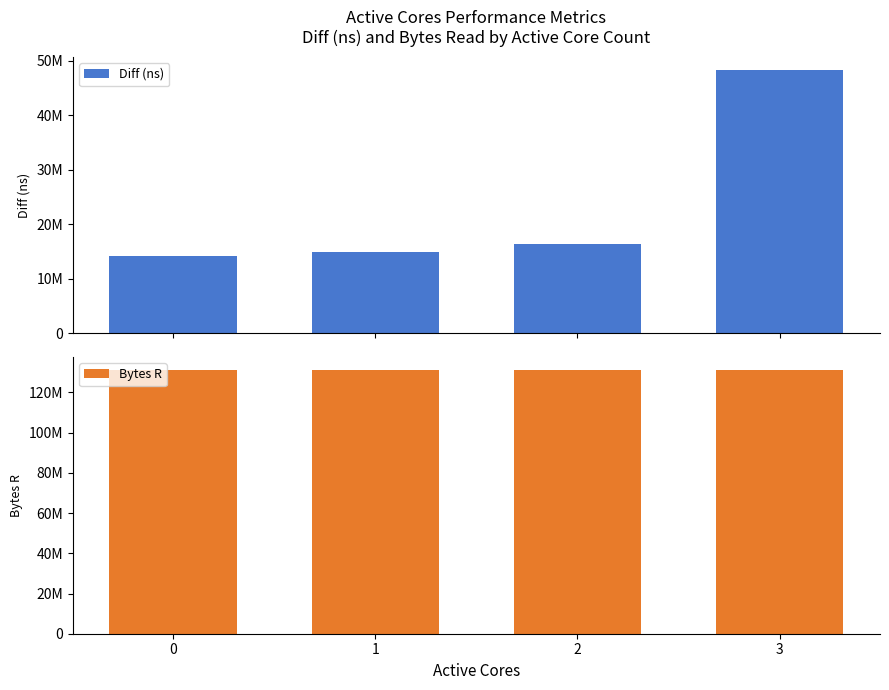

True or false: Diff (ns) has a value of 30773810 at 3.

False